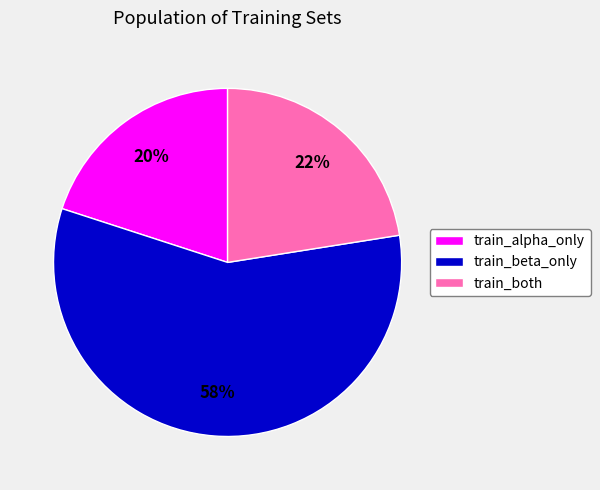

Rank the categories by value from highest to lowest.

train_beta_only, train_both, train_alpha_only